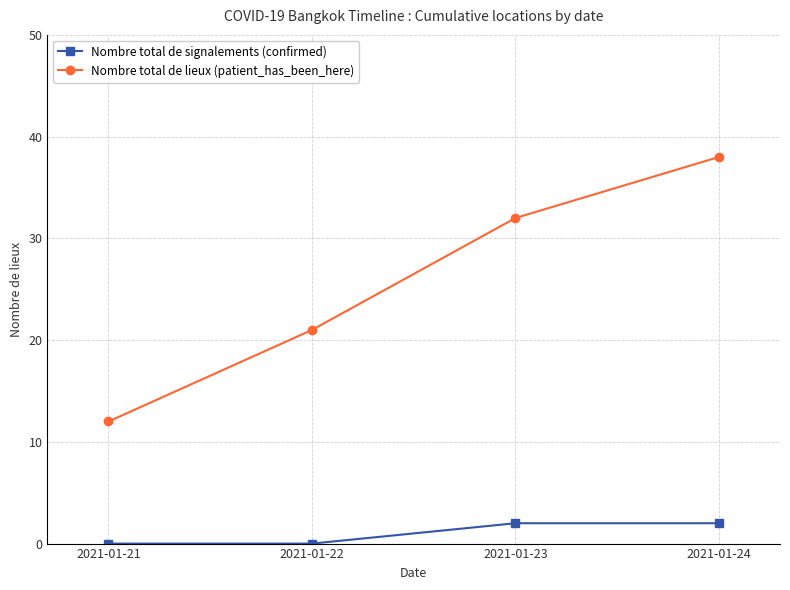

True or false: Nombre total de signalements (confirmed) and Nombre total de lieux (patient_has_been_here) cross at least once.

False